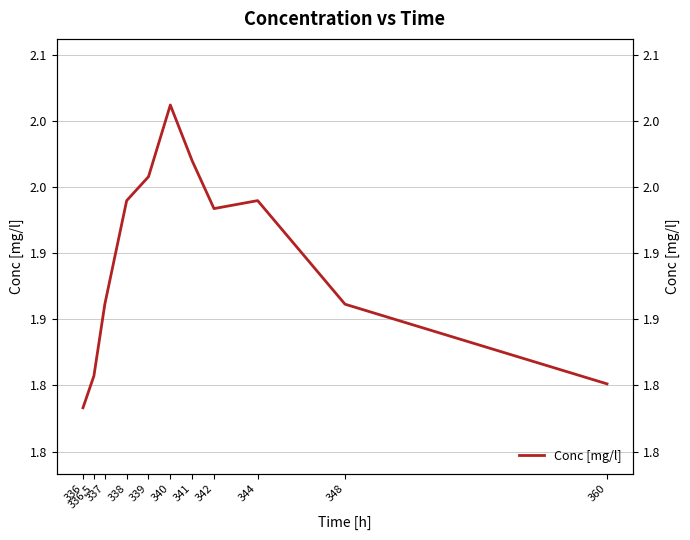

How many series are shown in this chart?

1